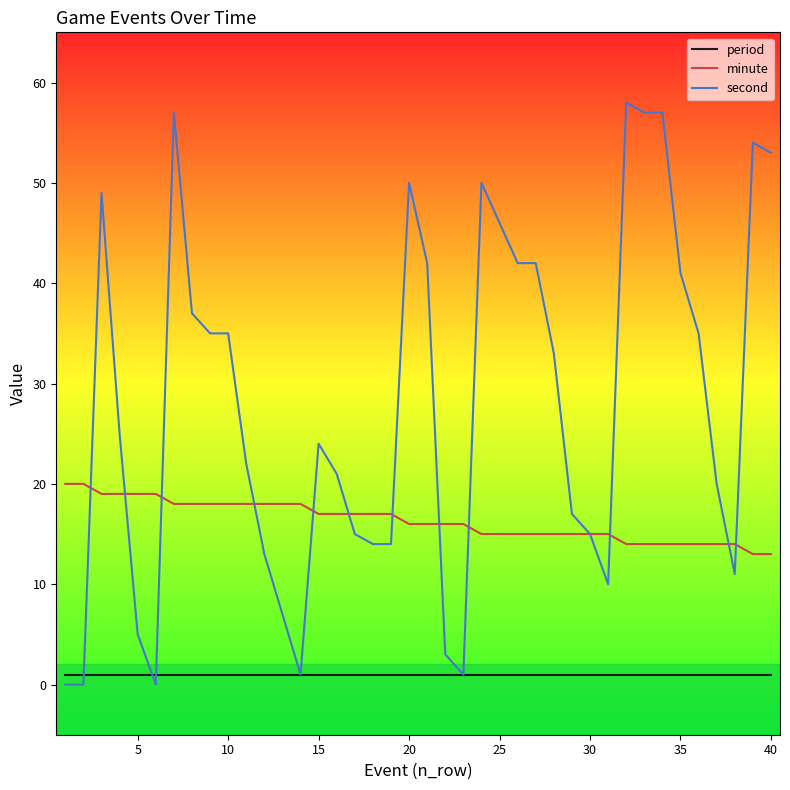

Which series has the largest range (max minus min)?

second